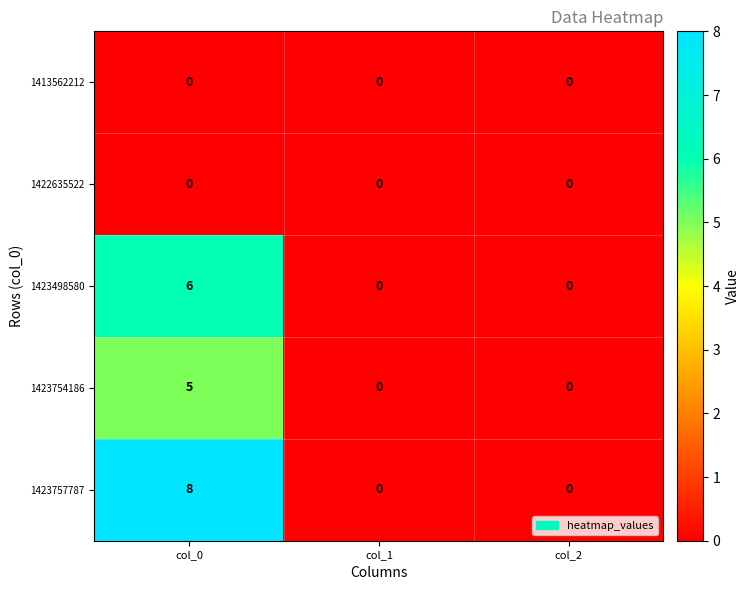

Count the number of categories in the chart.

3